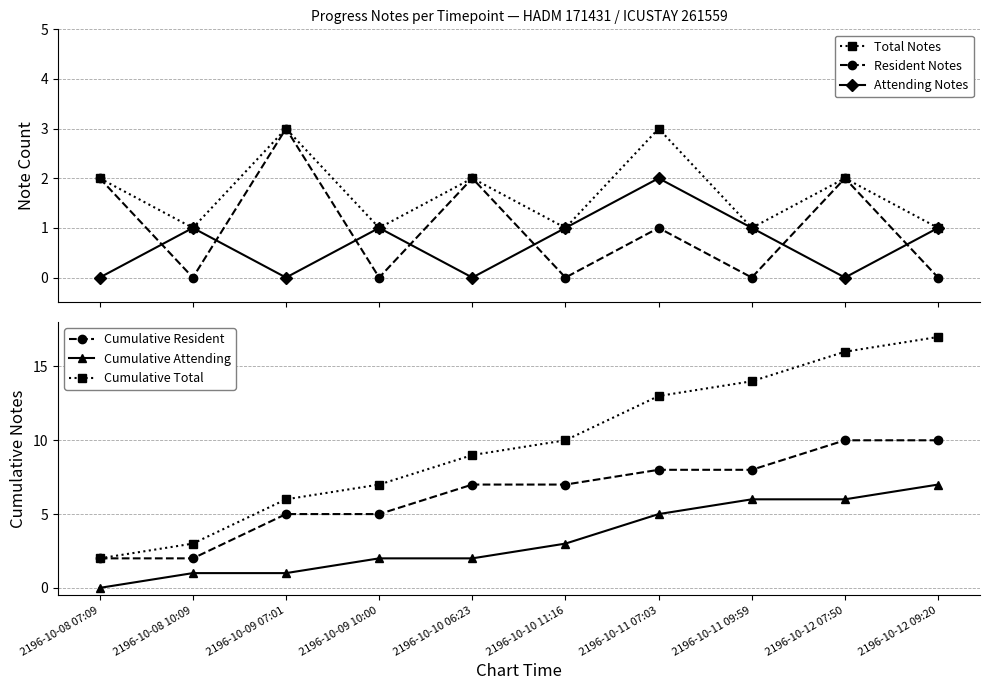

Reading left to right, transcribe all the data shown in this chart.

Total Notes: 2	1	3	1	2	1	3	1	2	1
Resident Notes: 2	0	3	0	2	0	1	0	2	0
Attending Notes: 0	1	0	1	0	1	2	1	0	1
Cumulative Resident: 2	2	5	5	7	7	8	8	10	10
Cumulative Attending: 0	1	1	2	2	3	5	6	6	7
Cumulative Total: 2	3	6	7	9	10	13	14	16	17